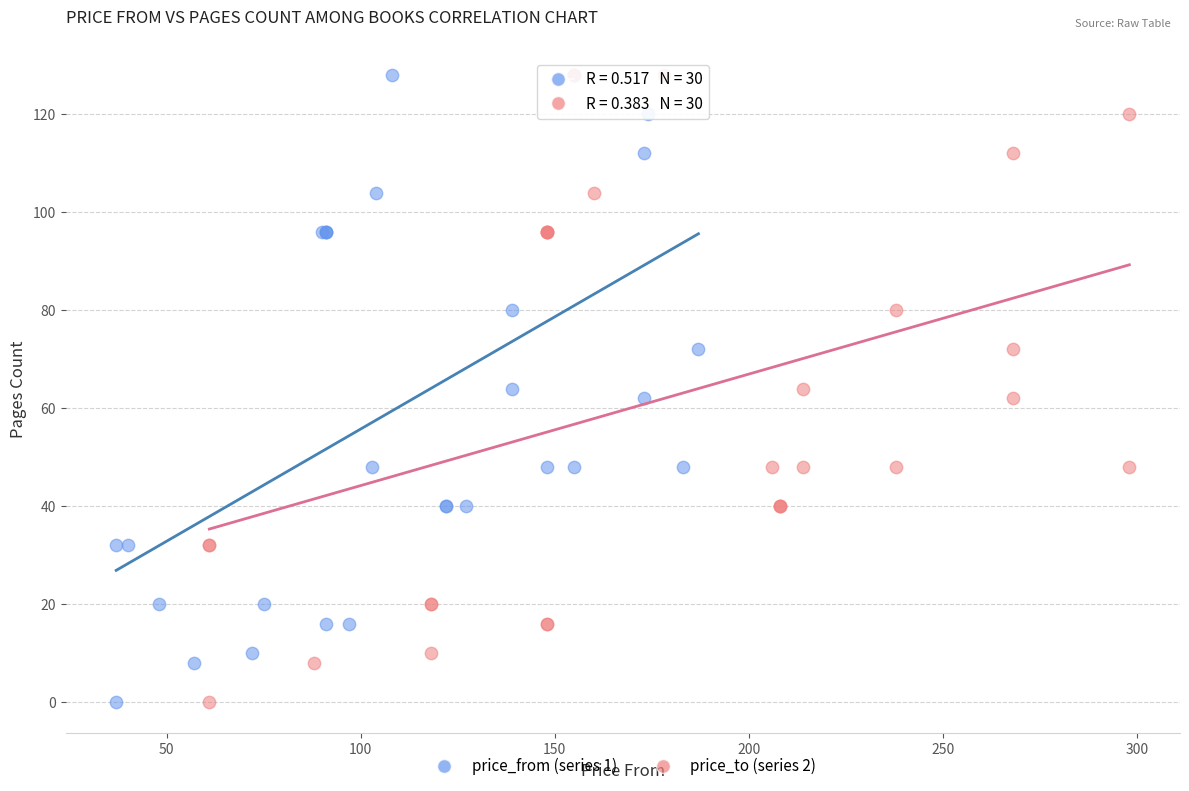

What are all the series names shown in the legend?

price_from (series 1), price_to (series 2)